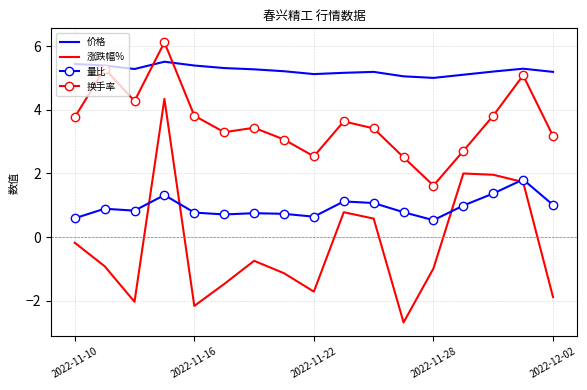

How many times do 换手率 and 价格 cross each other?

2